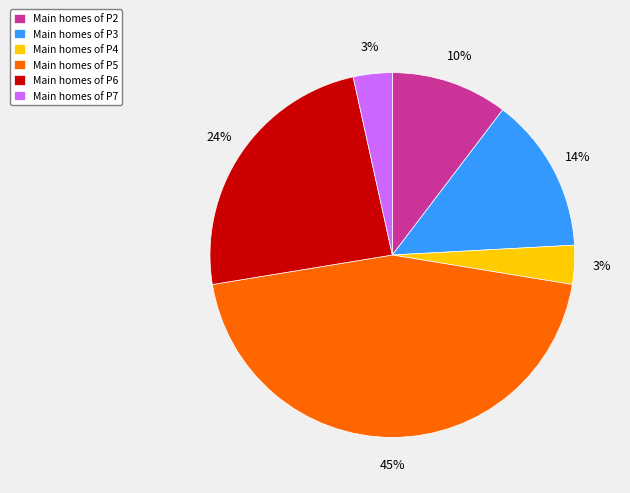

To the nearest percent, what portion does Main homes of P4 represent?

3%